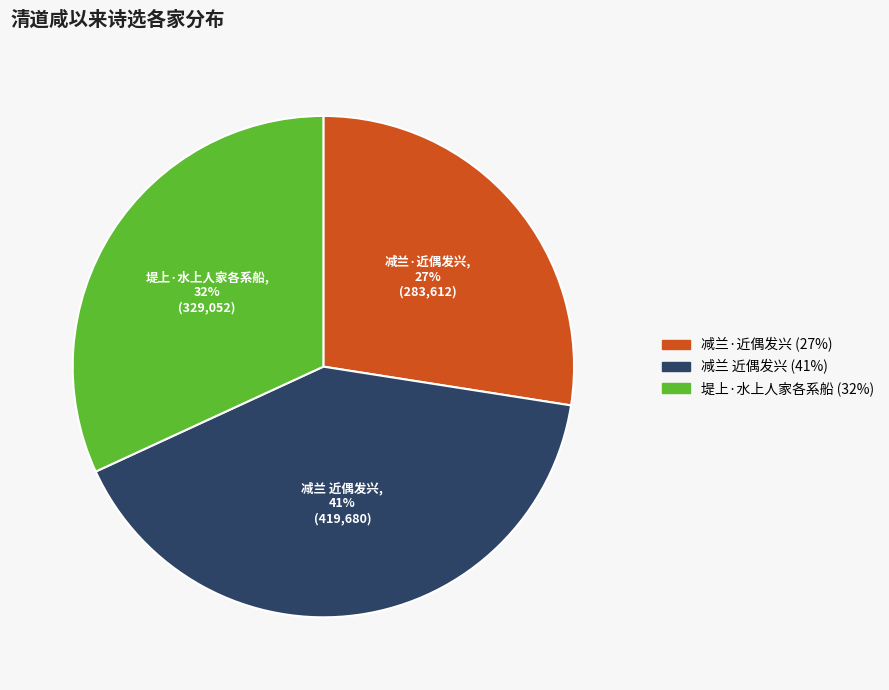

To the nearest percent, what is the average slice percentage?

33%